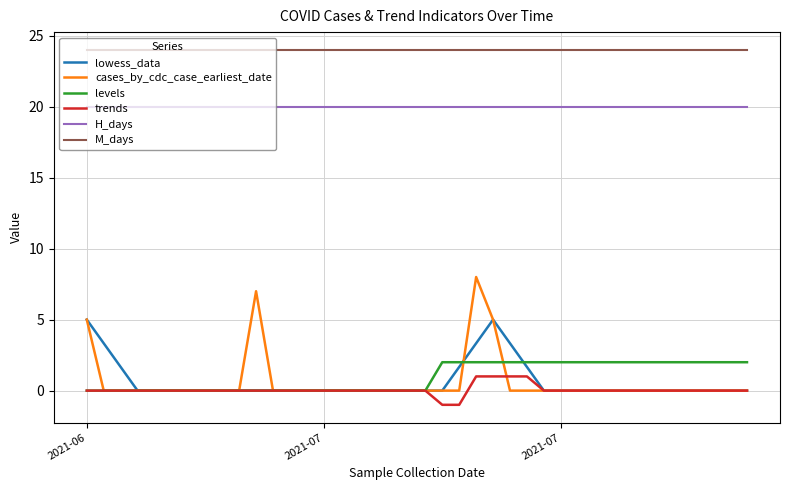

What is the average value of the lowess_data series?

0.6